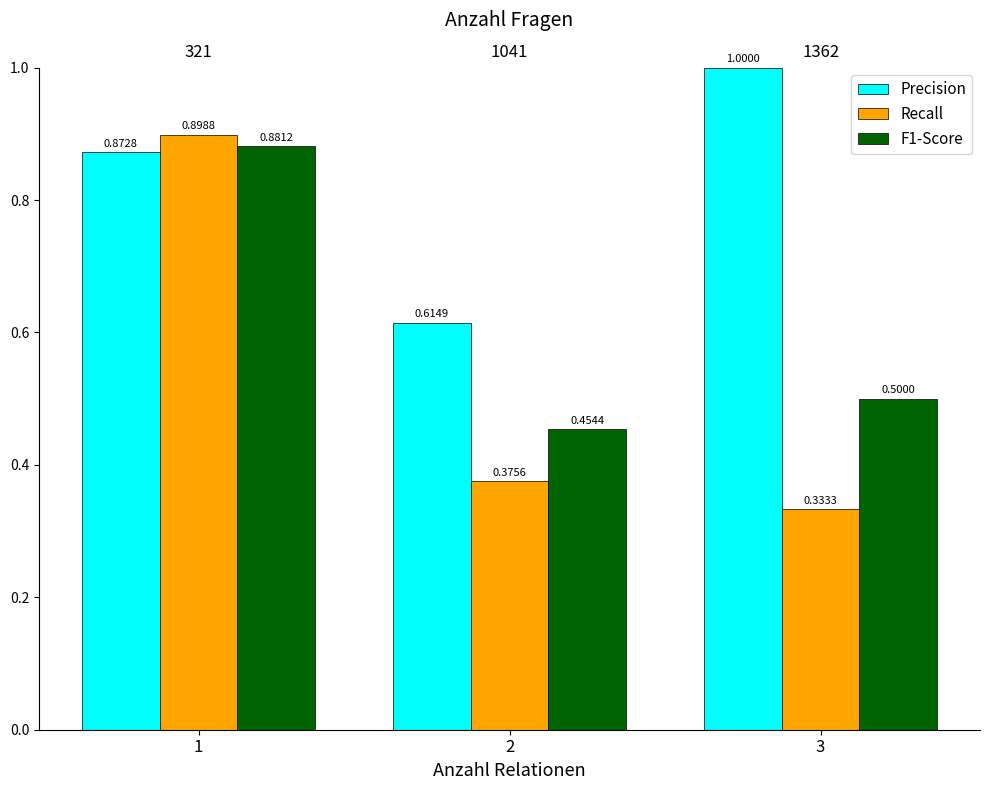

Between 1 and 2, which series saw the biggest shift?

Recall